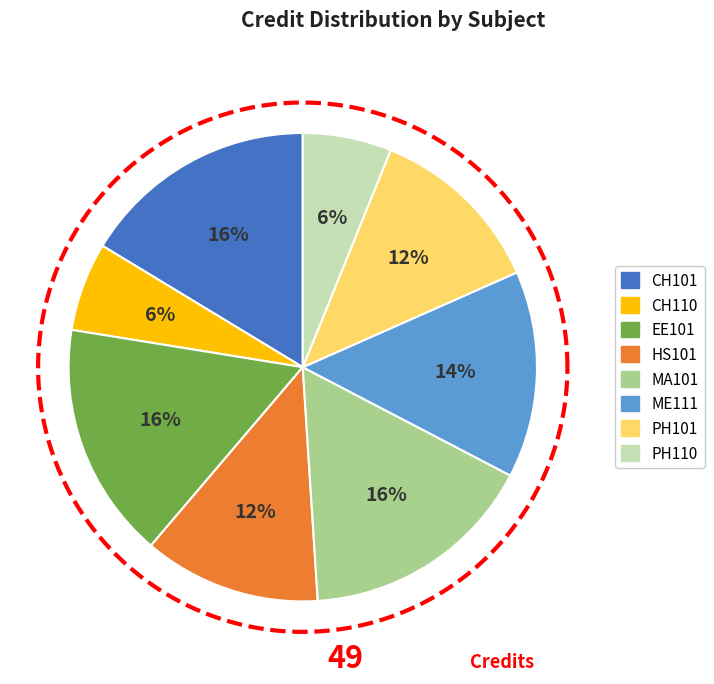

Is there a majority slice in this chart?

No